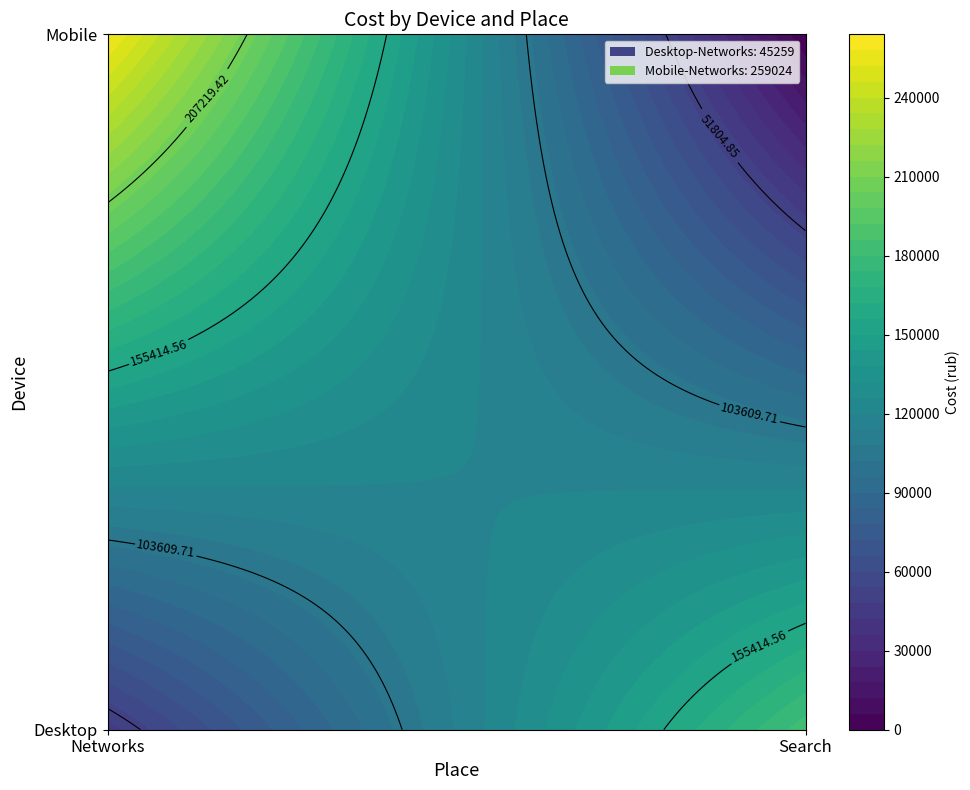

Reading left to right, list all the values displayed in this chart.

Desktop: 45259.3	183488.7
Mobile: 259024.3	0.0